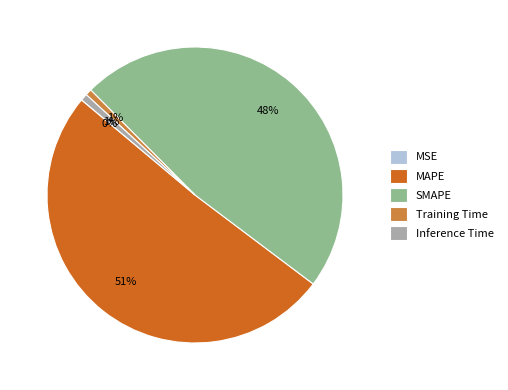

Is the sum of MAPE and SMAPE greater than half?

Yes